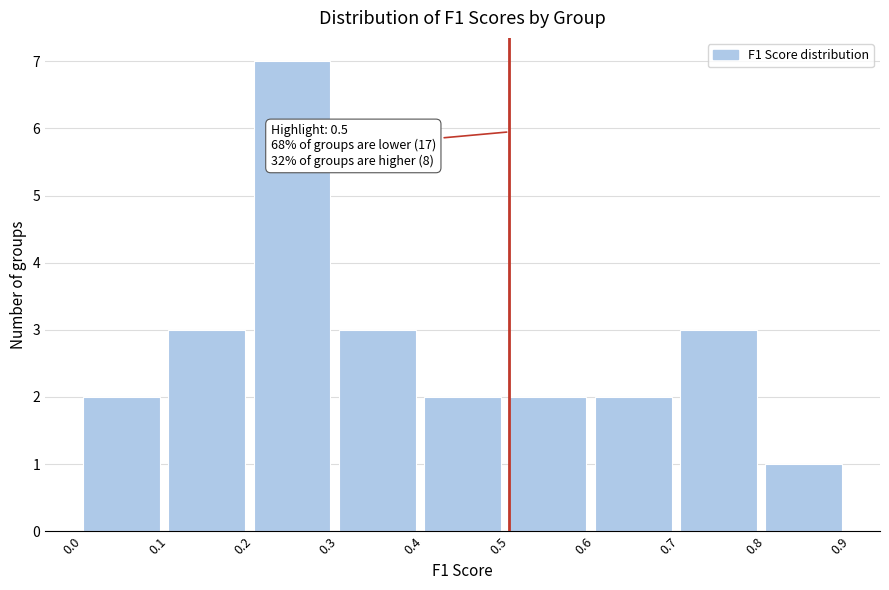

Which range on the x-axis has the tallest bar?

0.2 to 0.3